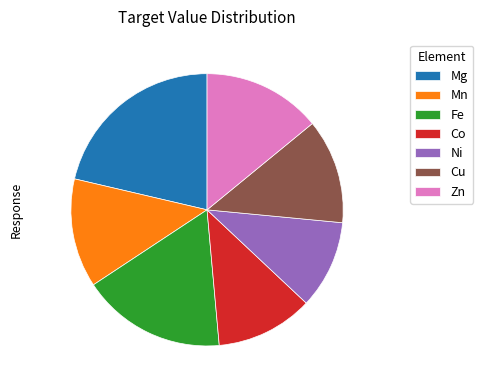

How many slices are in this pie chart?

7